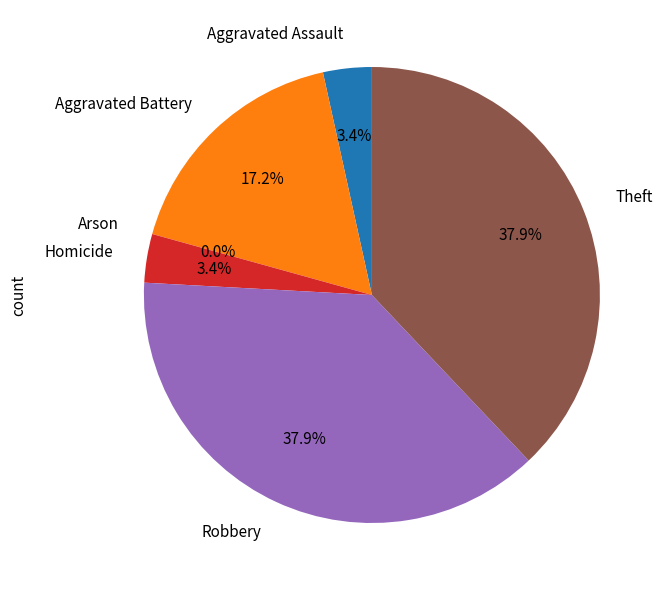

To the nearest percent, what is the combined percentage of Theft and Aggravated Battery?

55%